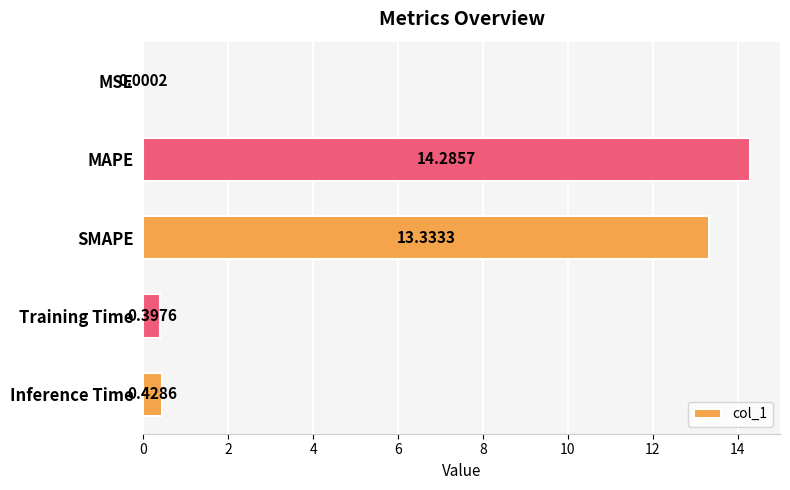

At which label is the value closest to 7?

SMAPE